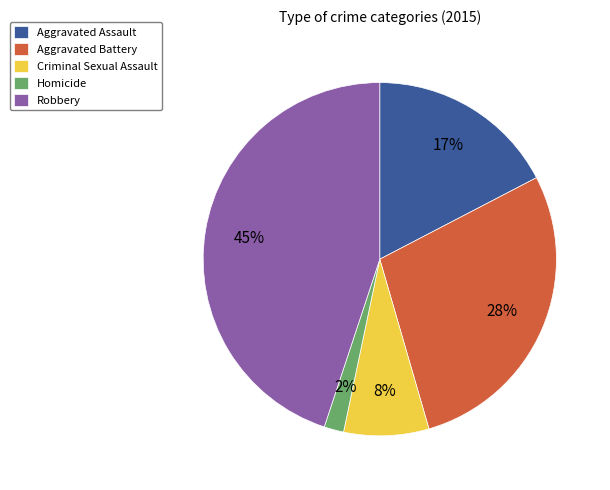

How many slices are in this pie chart?

5